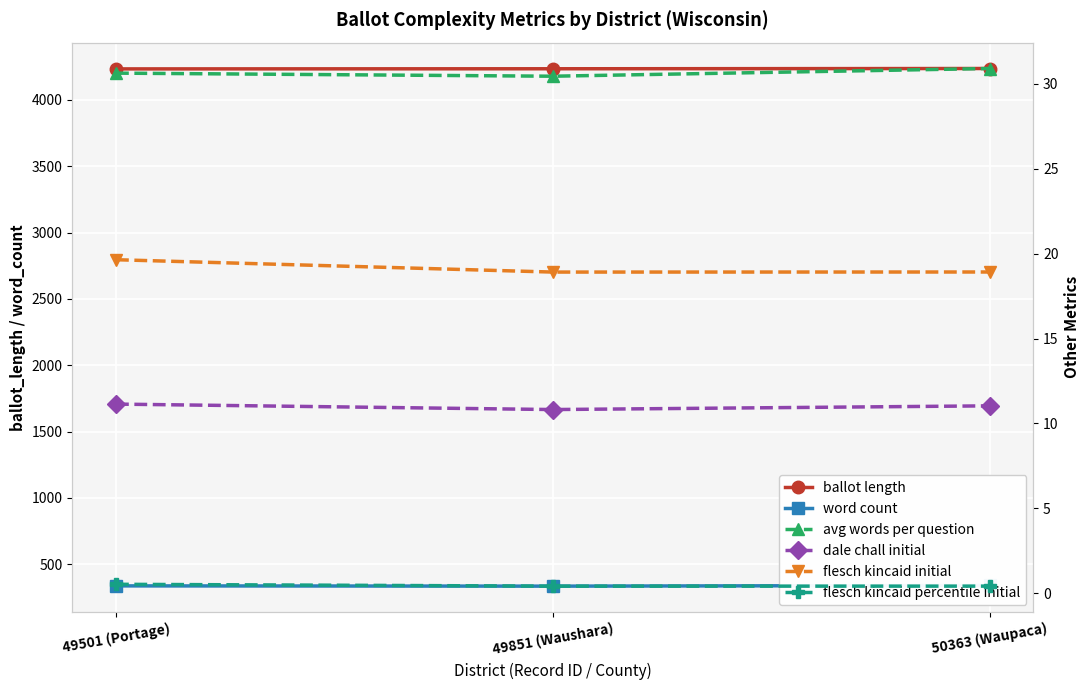

What is the minimum value shown in the chart?

0.4